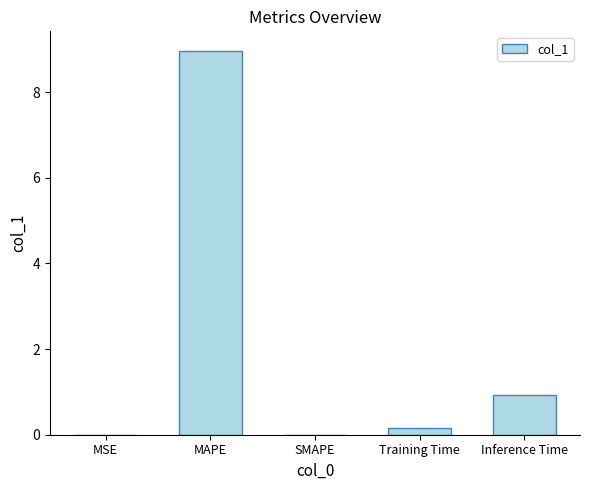

The value at Inference Time is 0.9. True or false?

True